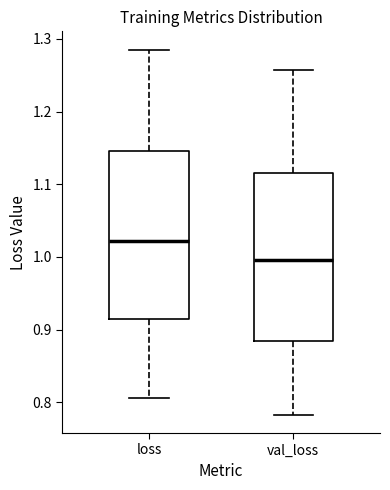

Where is the lower edge of the box for loss on the y-axis? The values are not printed on the chart, so give them approximately, as read against the axis.

0.92